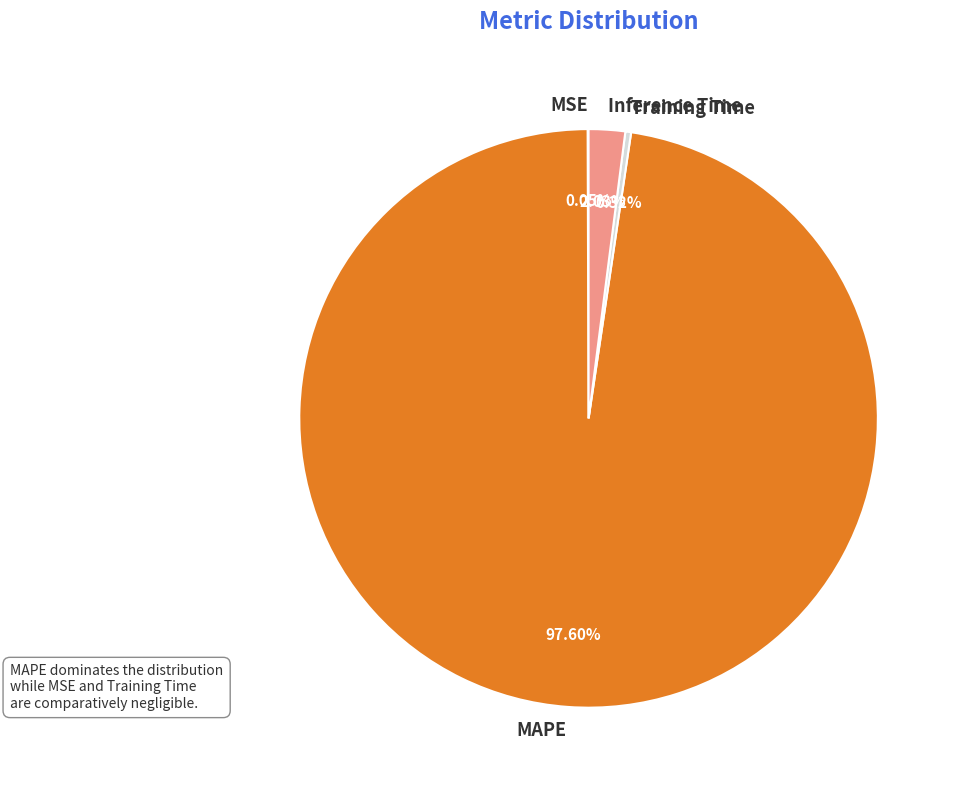

To the nearest percent, what portion does MAPE represent?

98%